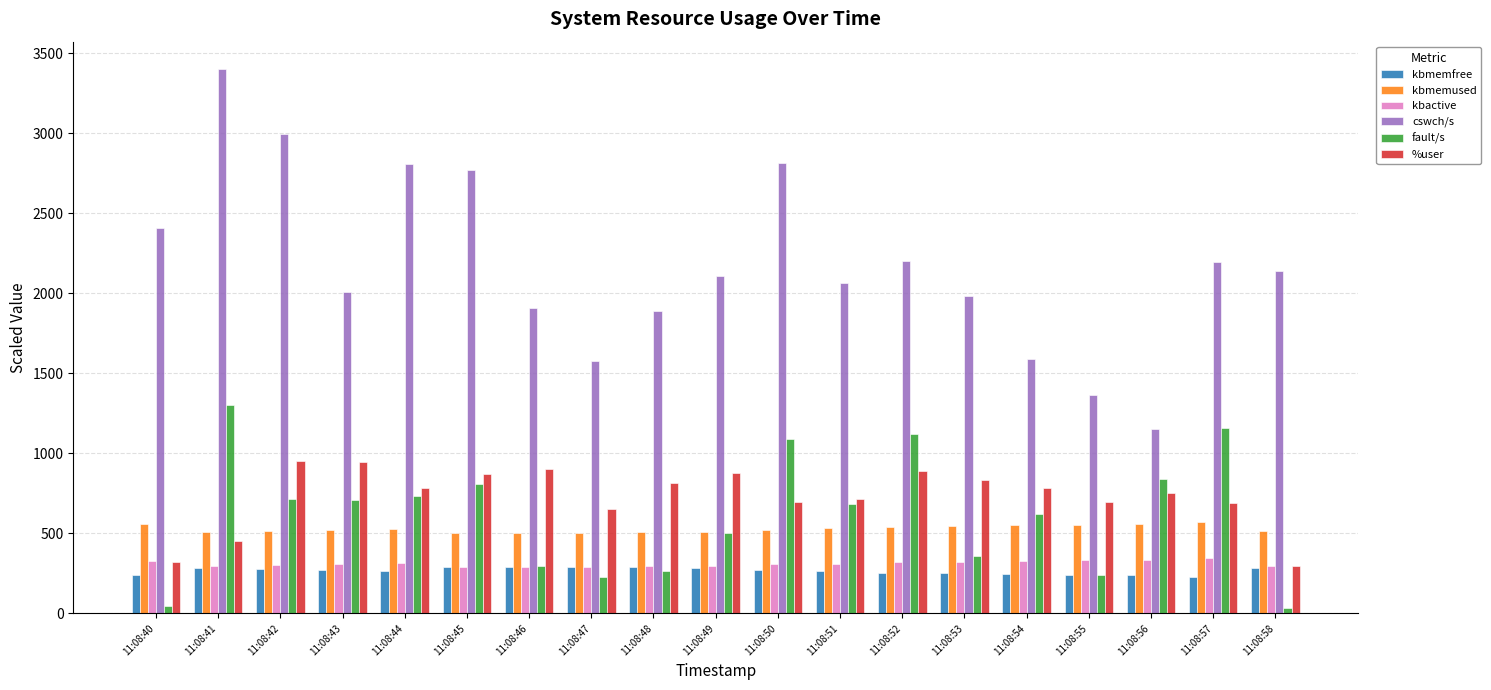

Is it true that %user equals 1068.3 at 11:08:48?

False